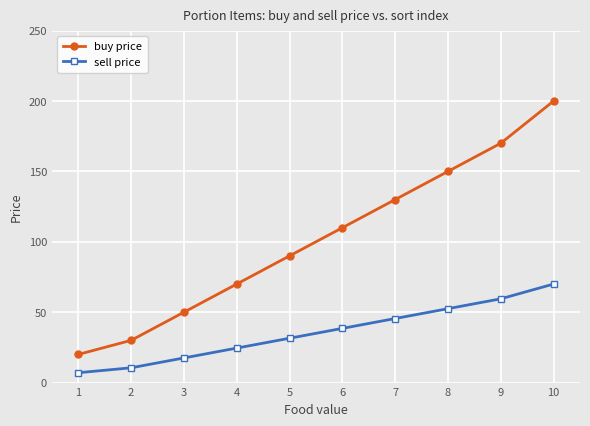

True or false: sell price has a value of 24.5 at 4.

True